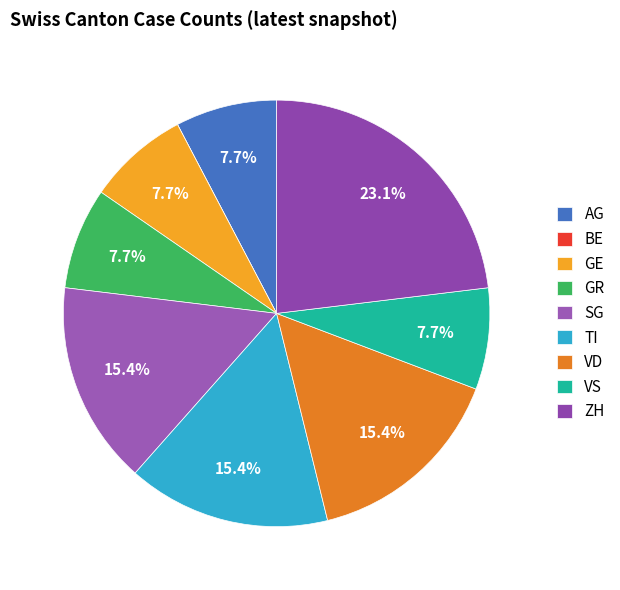

Is the sum of VS and VD greater than half?

No